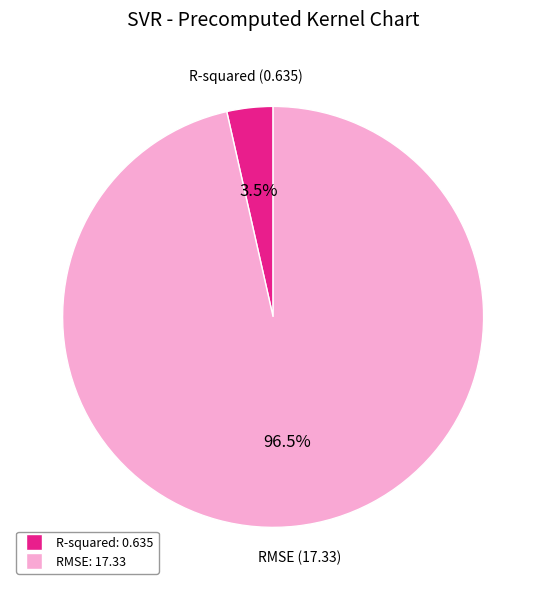

Rank the categories by value from lowest to highest.

R-squared, RMSE